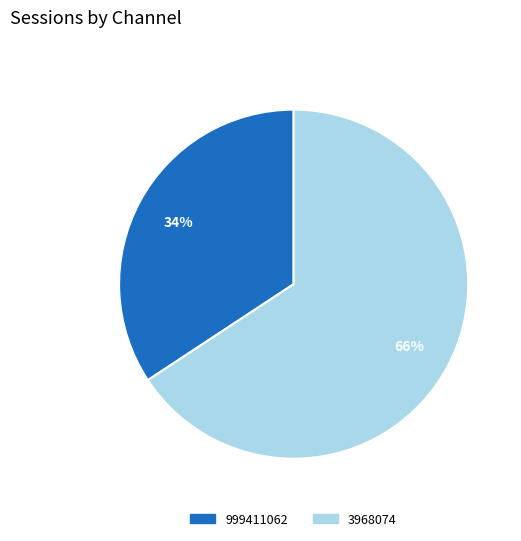

Between 999411062 and 3968074, which is larger?

3968074